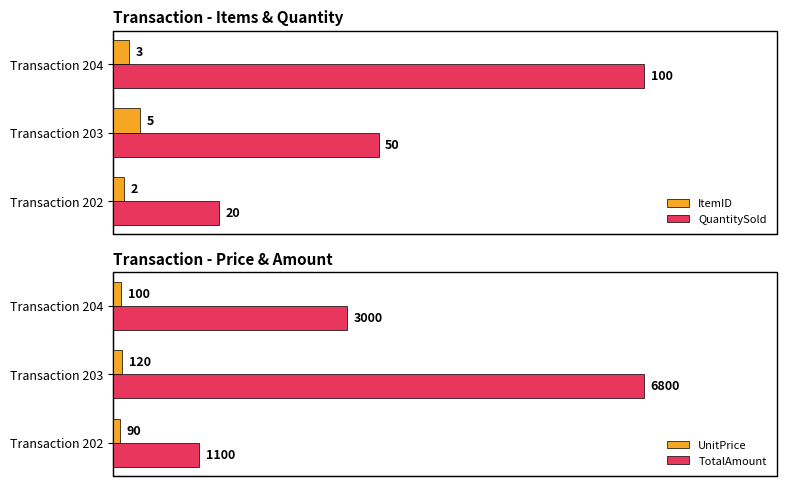

Which category has the lowest value in the QuantitySold series?

Transaction 202